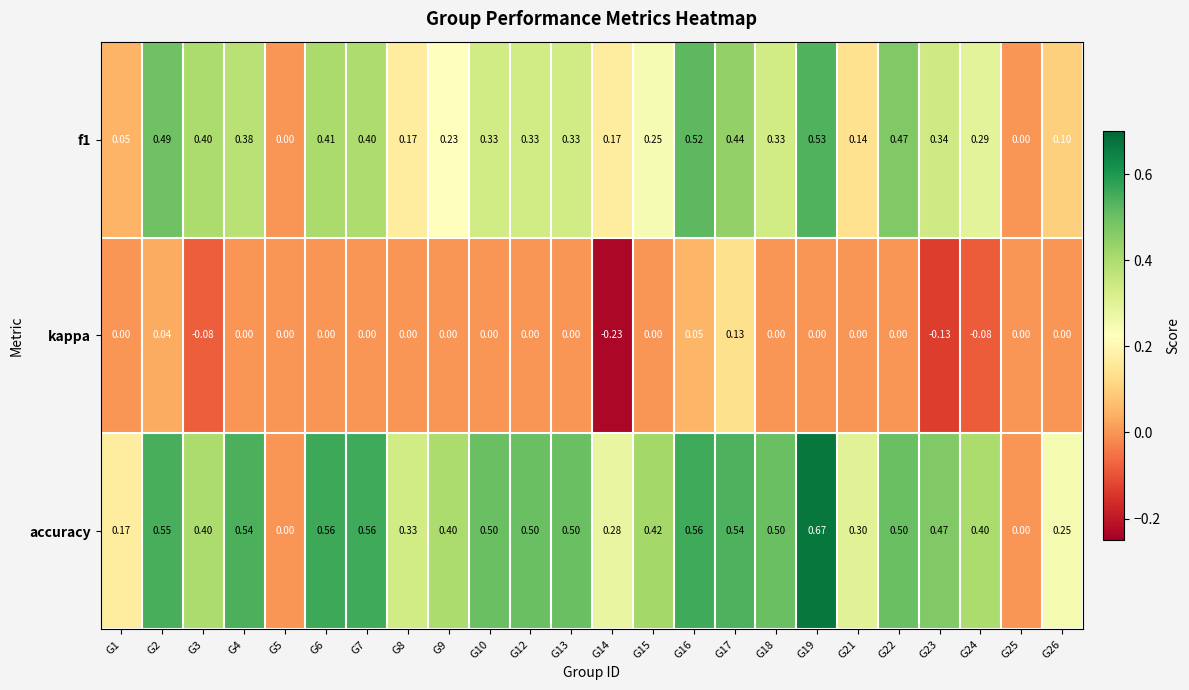

Which series has the widest spread of values?

accuracy